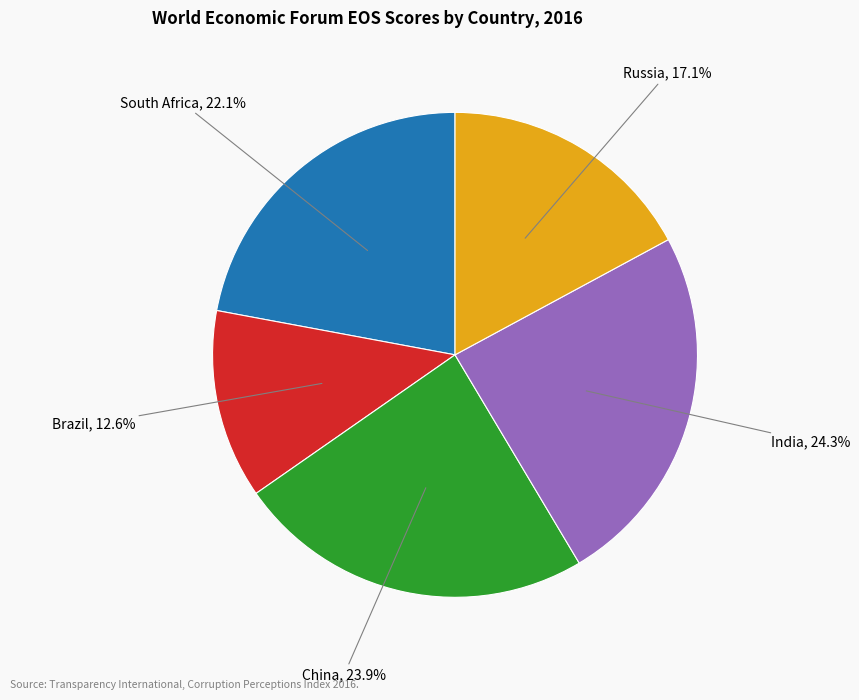

Is there a majority slice in this chart?

No